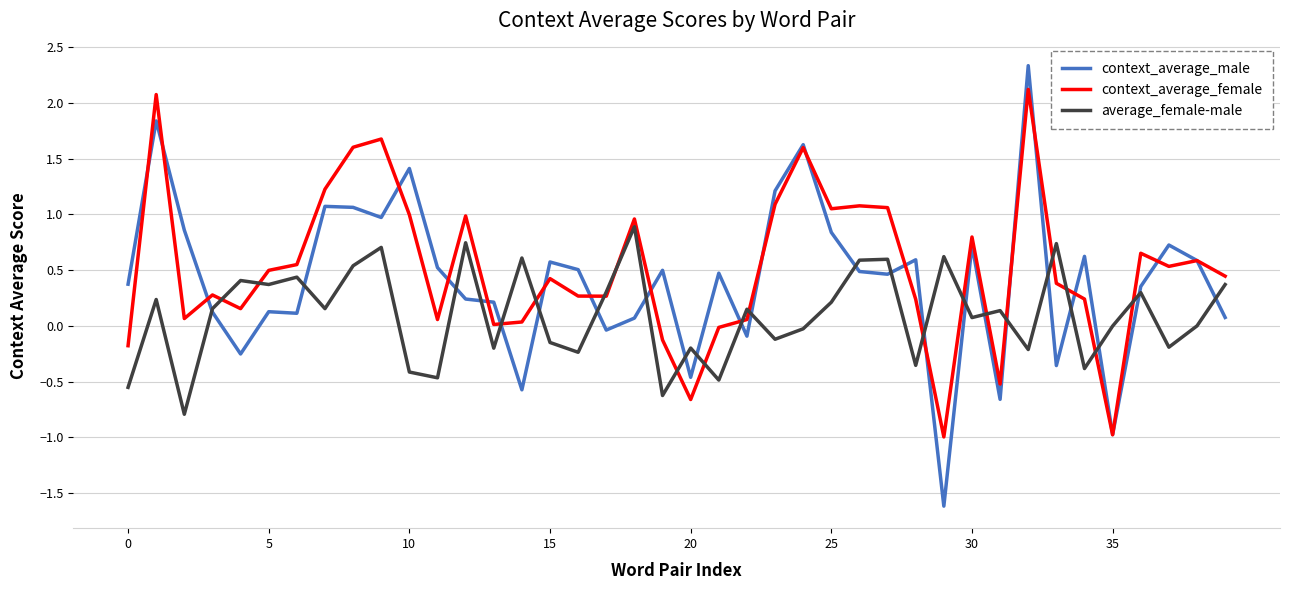

In average_female-male, how many points are higher than both neighbors (excluding endpoints)?

14